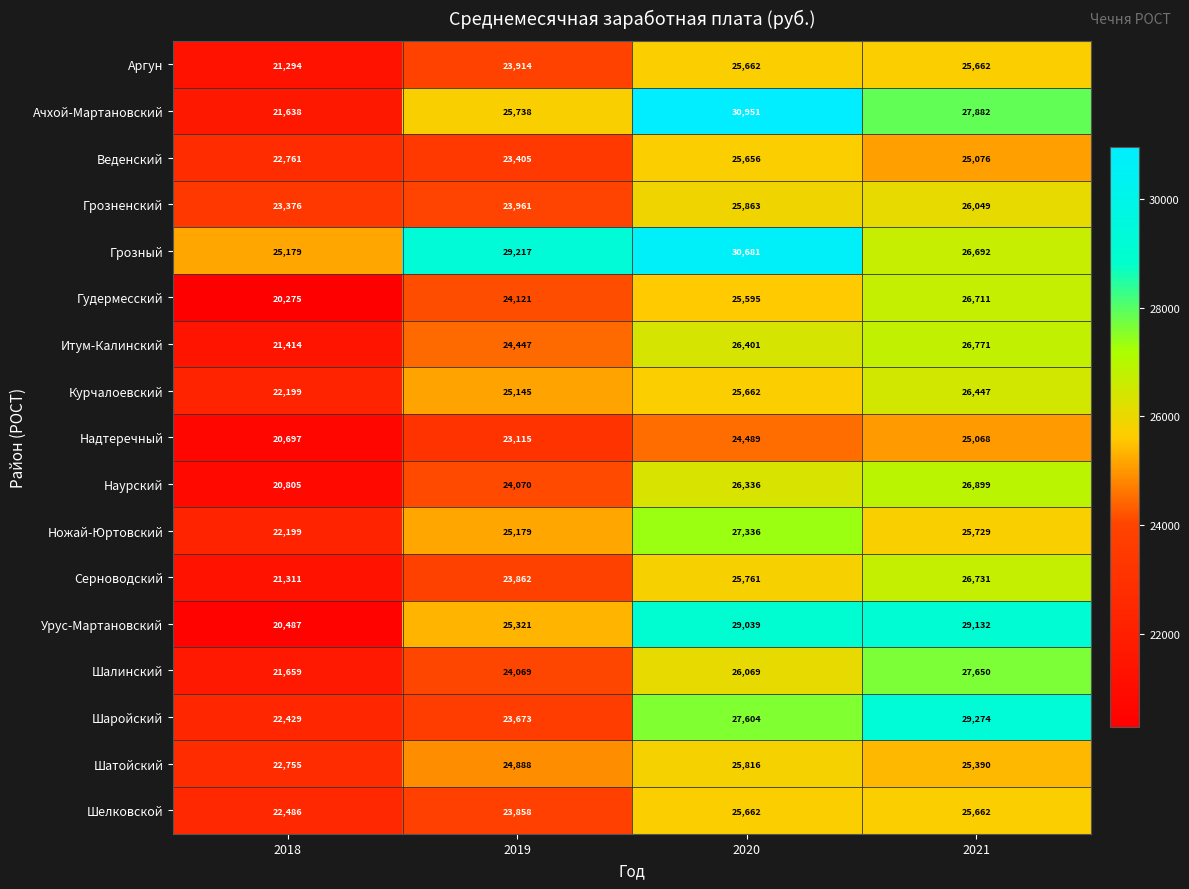

At which category does the chart reach its peak across all series?

2020